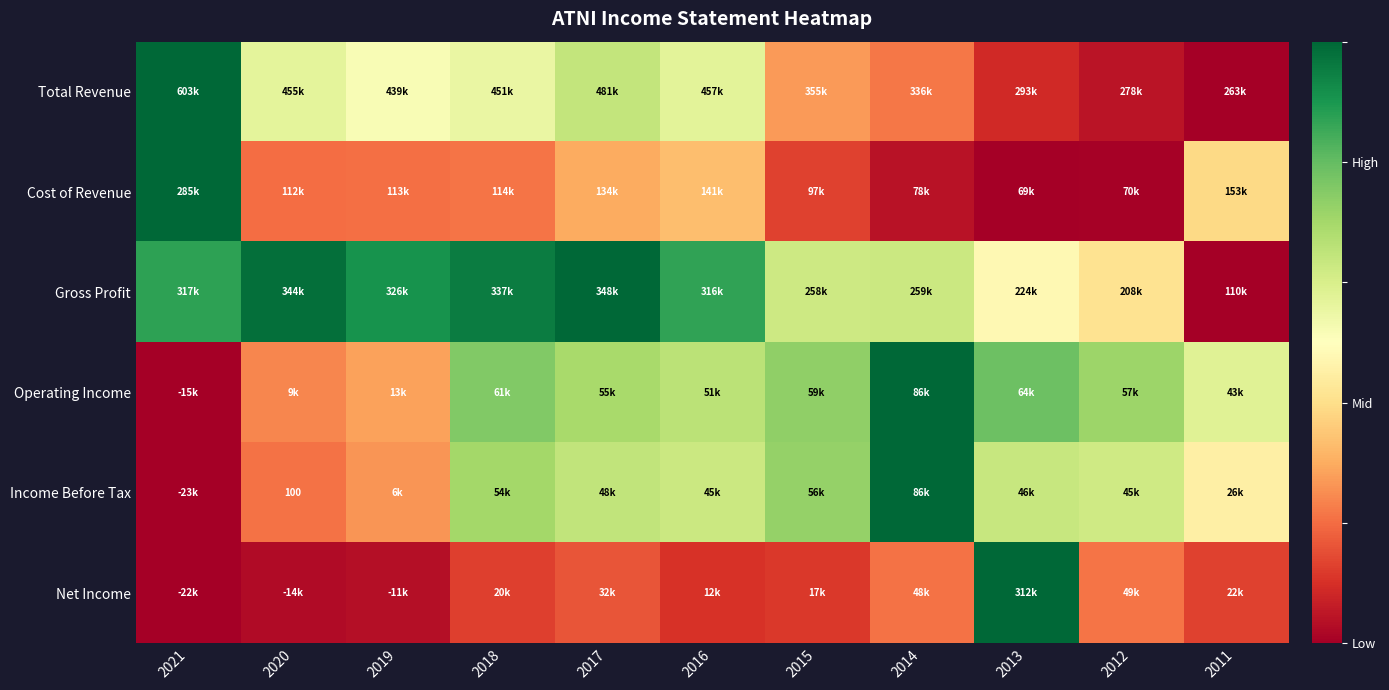

The value of Cost of Revenue at 2014 is 0.1. True or false?

False